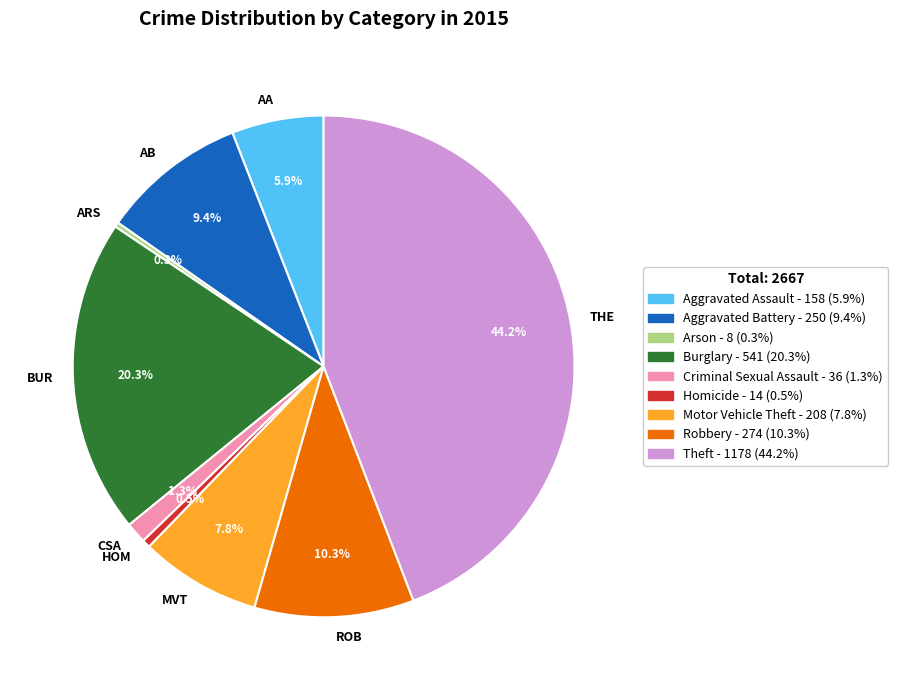

Which category has the biggest portion of the pie?

THE